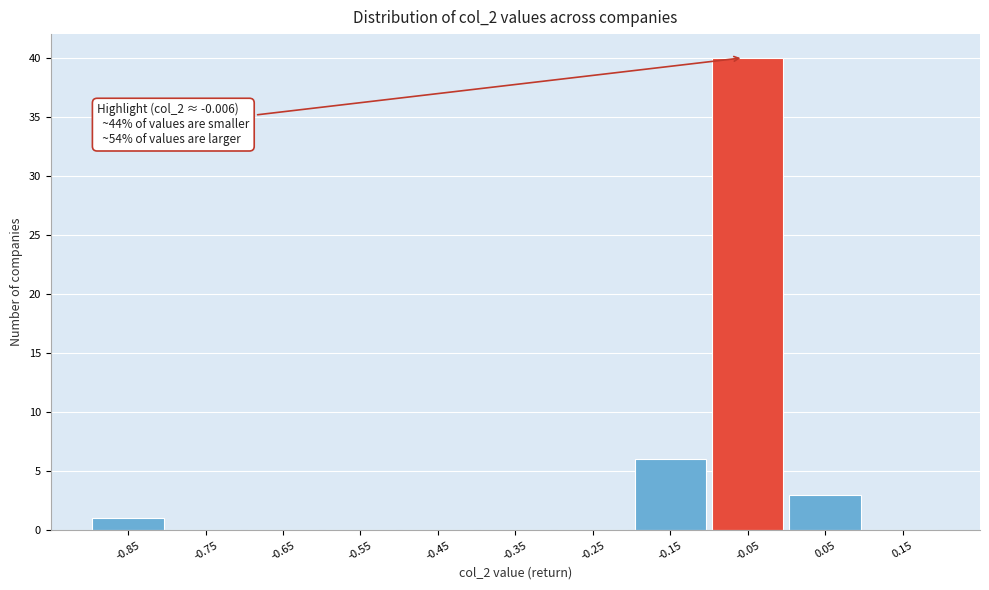

Reading left to right, list all the values displayed in this chart.

-0.85=1	-0.75=0	-0.65=0	-0.55=0	-0.45=0	-0.35=0	-0.25=0	-0.15=6	-0.05=40	0.05=3	0.15=0